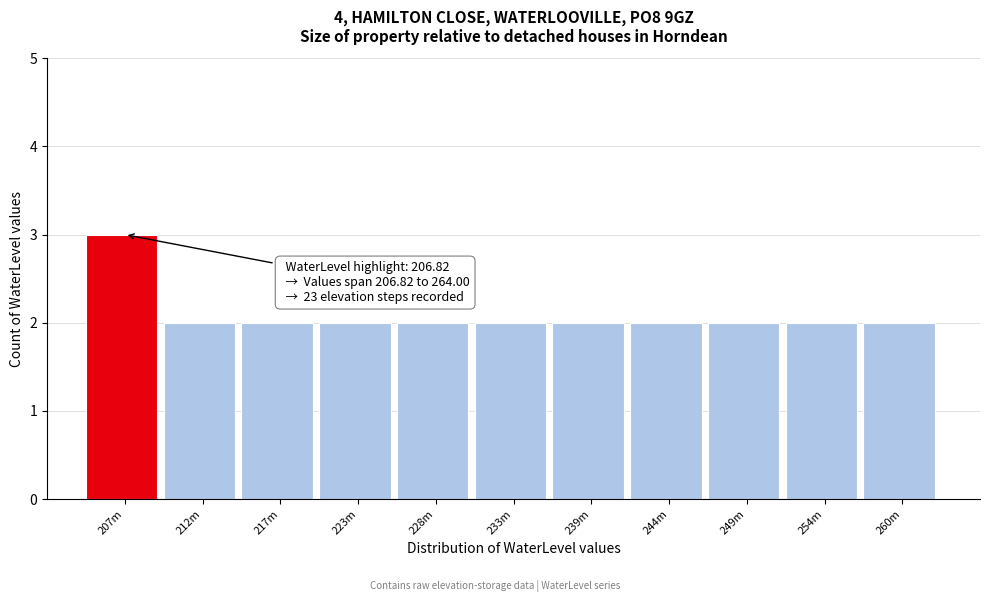

Reading left to right, what are all the values shown in this chart?

207m=3	212m=2	217m=2	223m=2	228m=2	233m=2	239m=2	244m=2	249m=2	254m=2	260m=2